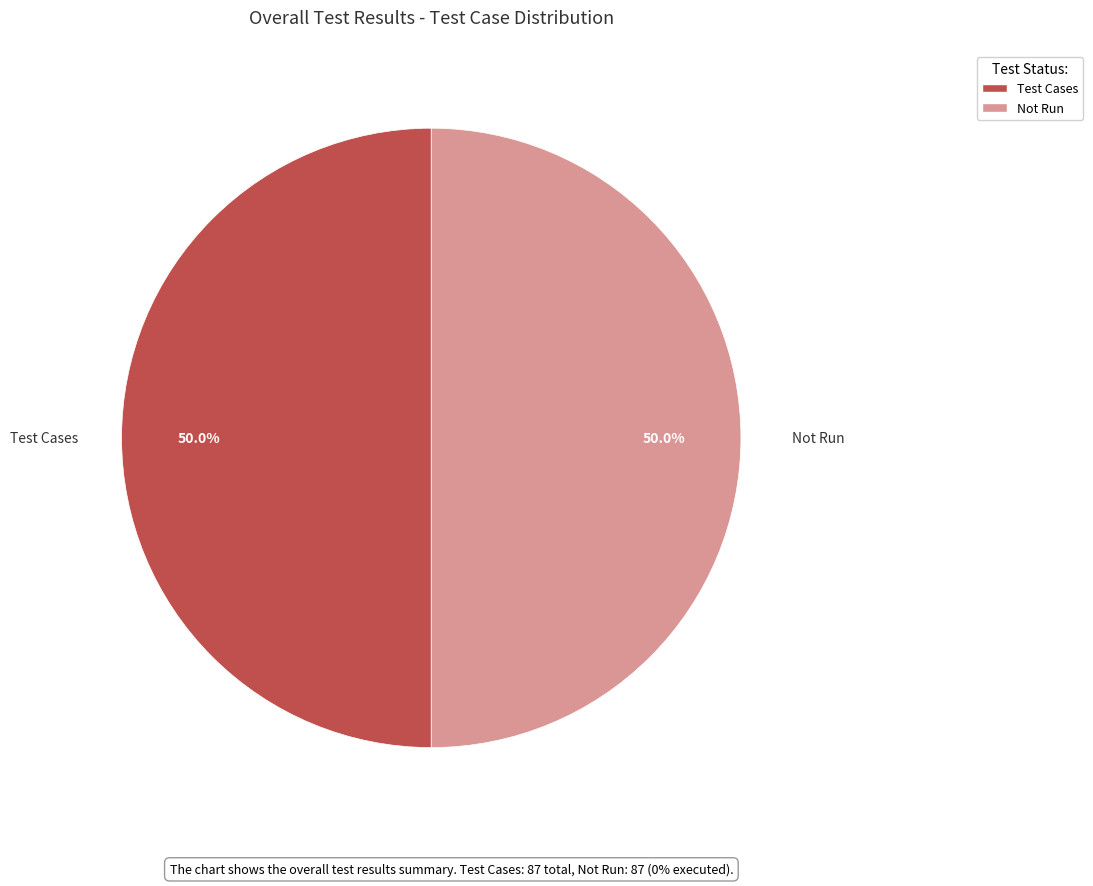

To the nearest percent, what is the difference between the largest and smallest slice percentages?

0%